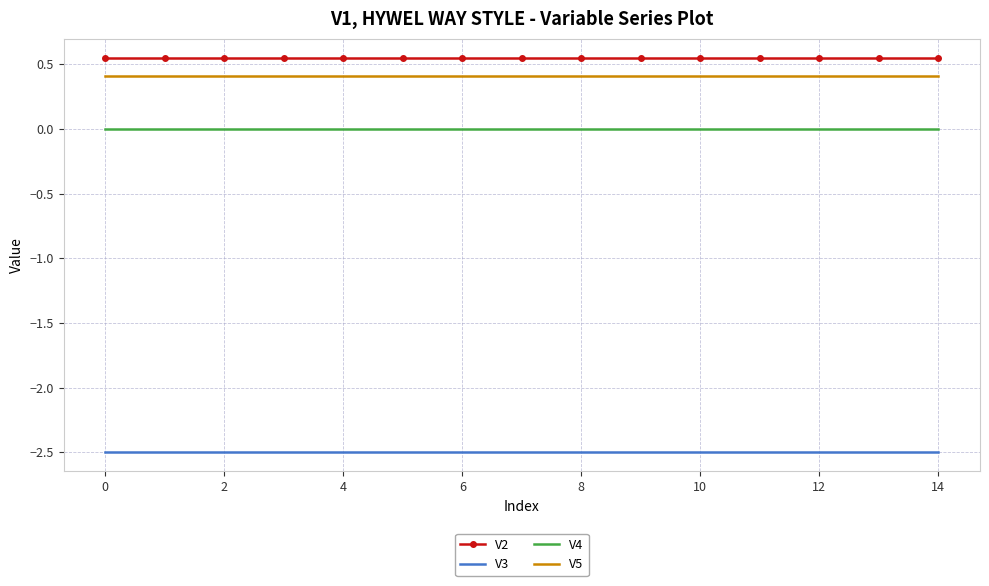

Which series has the largest total across all categories?

V2